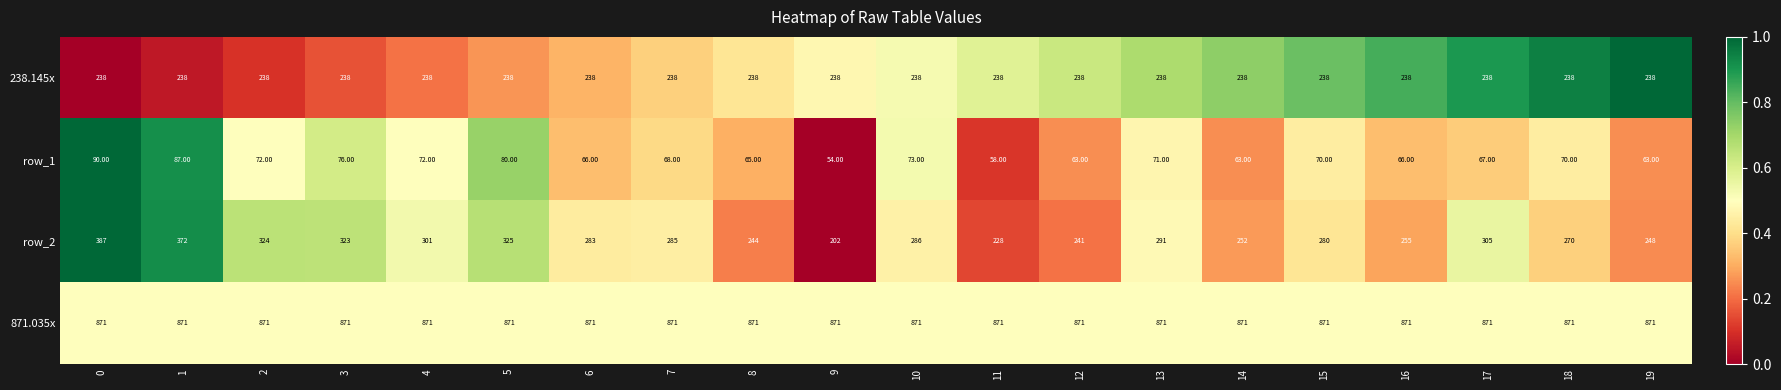

What is the spread (max minus min) of values at 5?

791